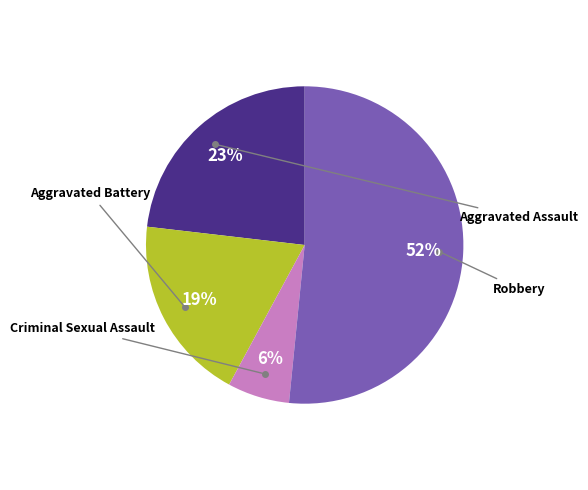

Is there any slice that represents more than half of the pie?

Yes